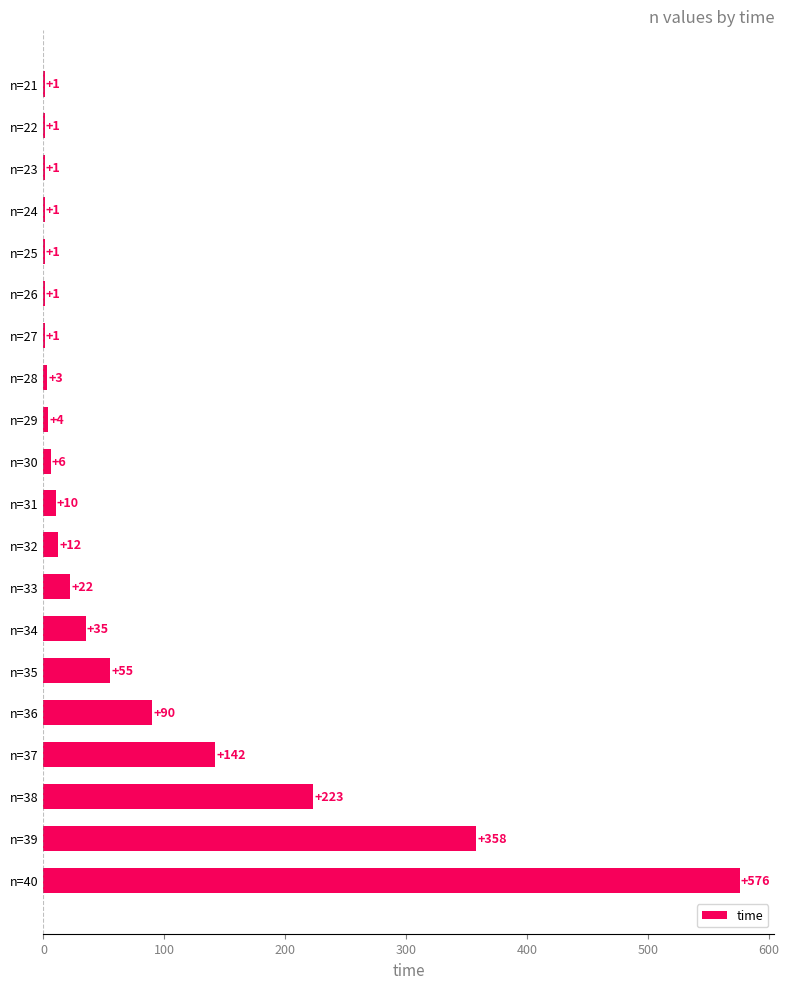

At which label is the value closest to 288?

n=38